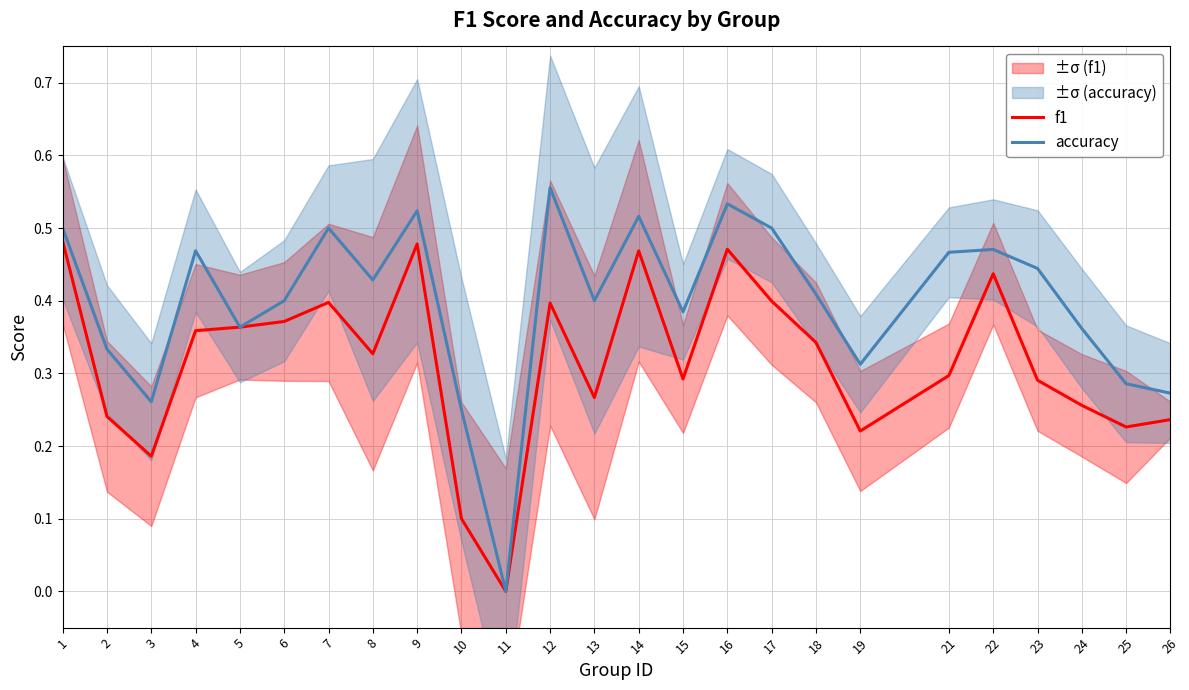

What is the average value of the accuracy series?

0.4